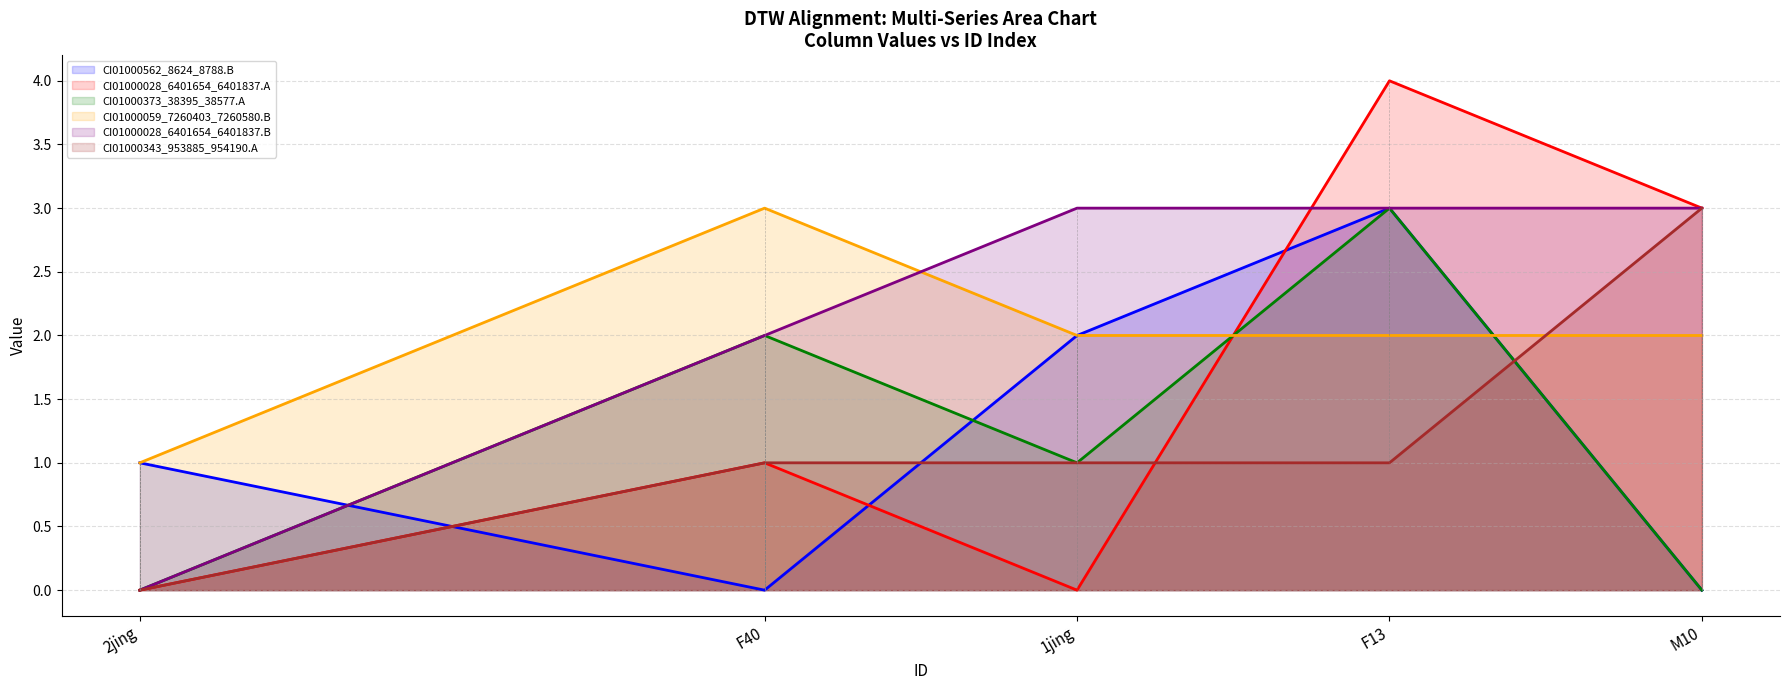

What is the sum of all CI01000028_6401654_6401837.A values?

8